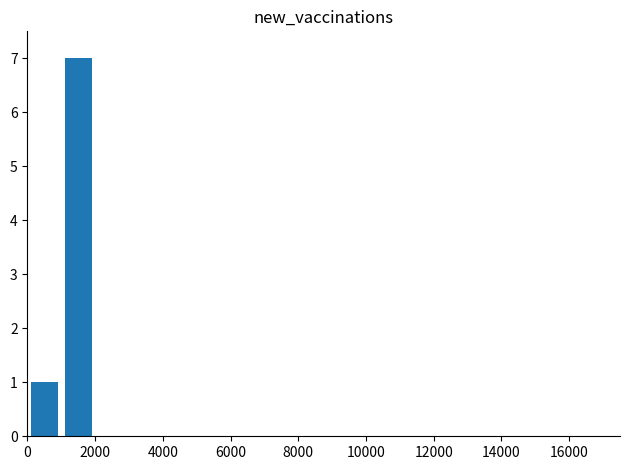

Reading left to right, extract all data points from this chart.

1	7	0	0	0	0	0	0	0	0	0	0	0	0	0	0	0	0